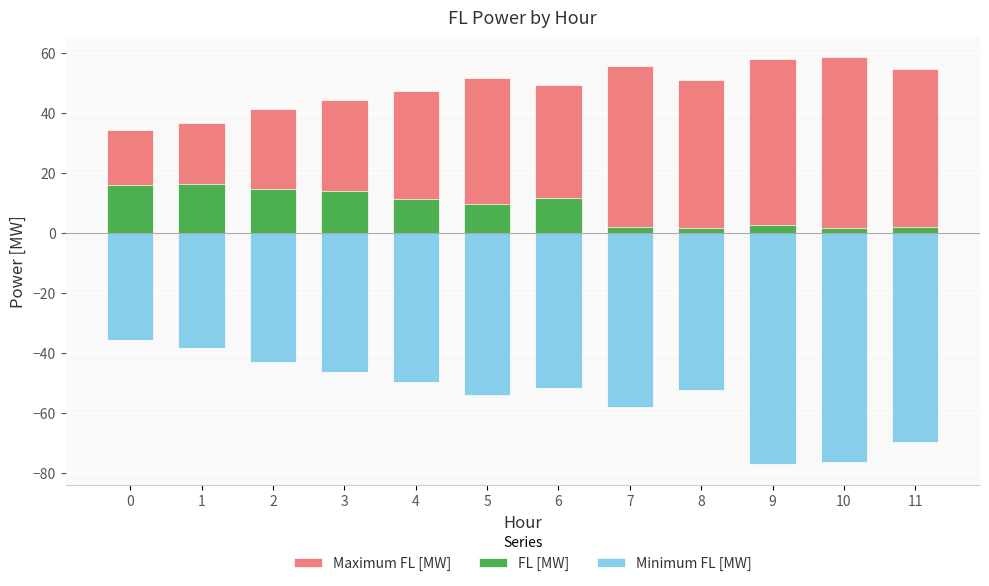

What is the sum of the FL [MW] values at 9 and 0?

18.5